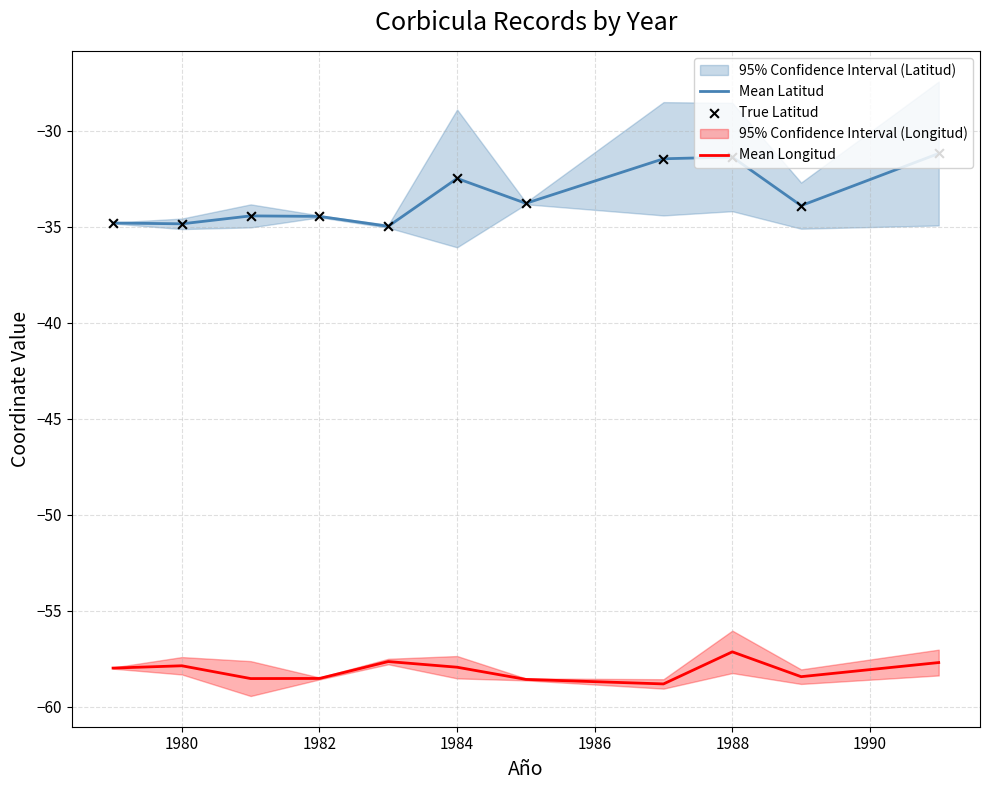

True or false: Mean Latitud and Mean Longitud intersect in this chart.

False